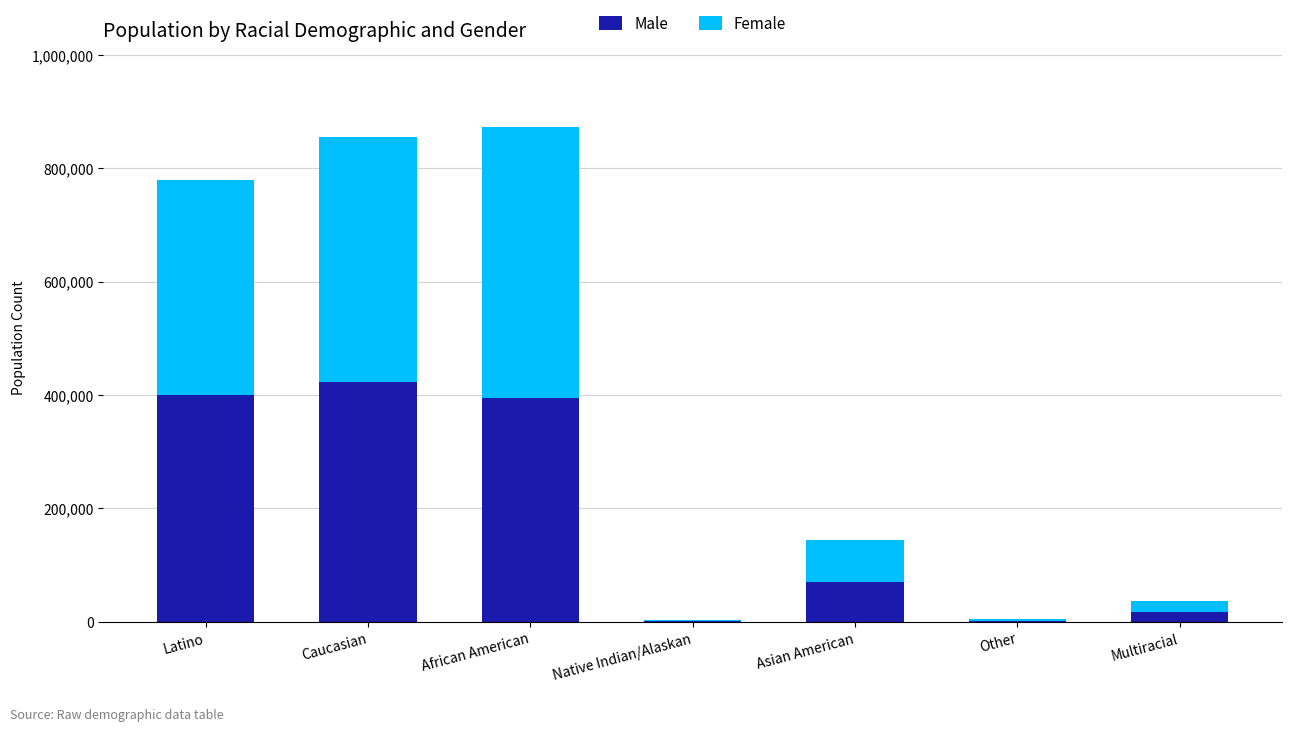

What is the sum of all Male values?

1307770